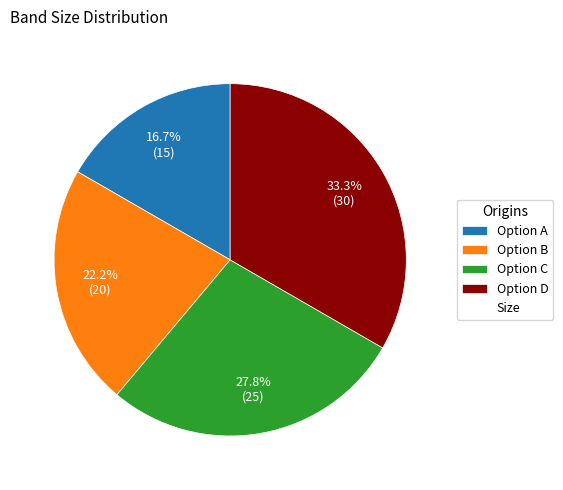

Is there a majority slice in this chart?

No